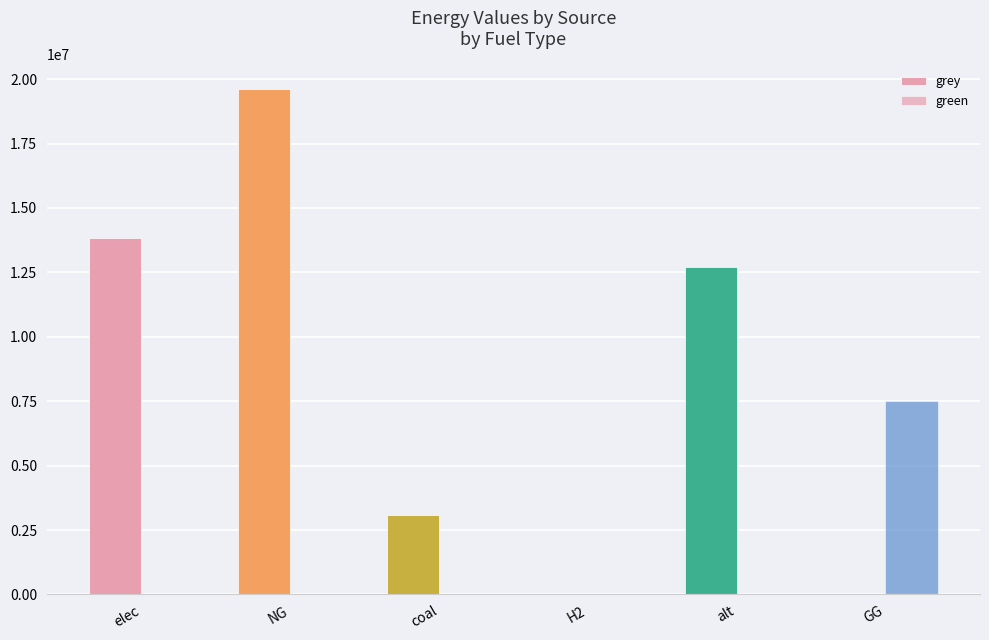

Does the chart contain stacked bars?

No